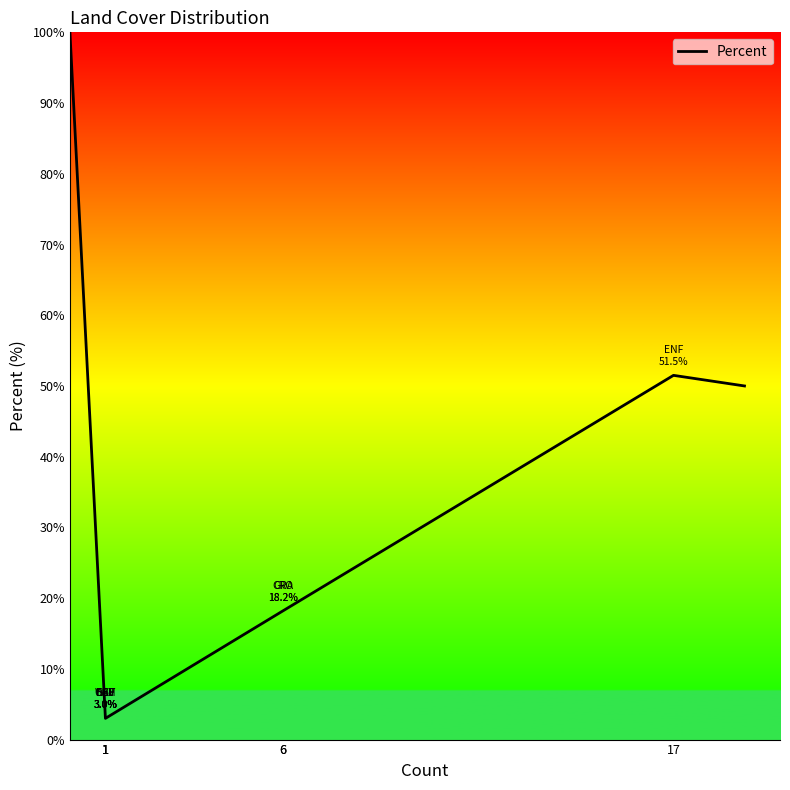

How many lines are shown in the chart?

1